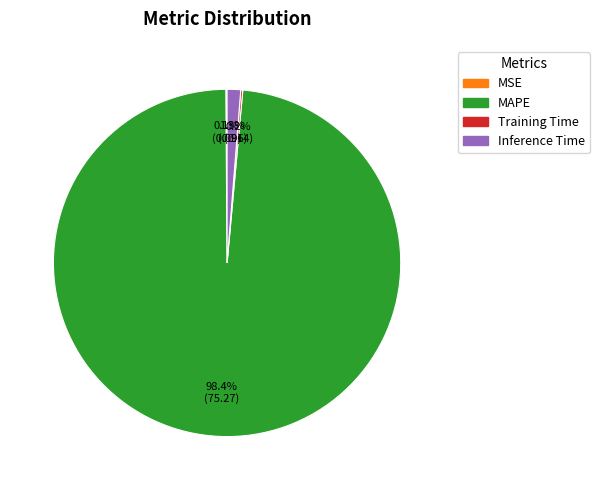

Which category has the biggest portion of the pie?

MAPE